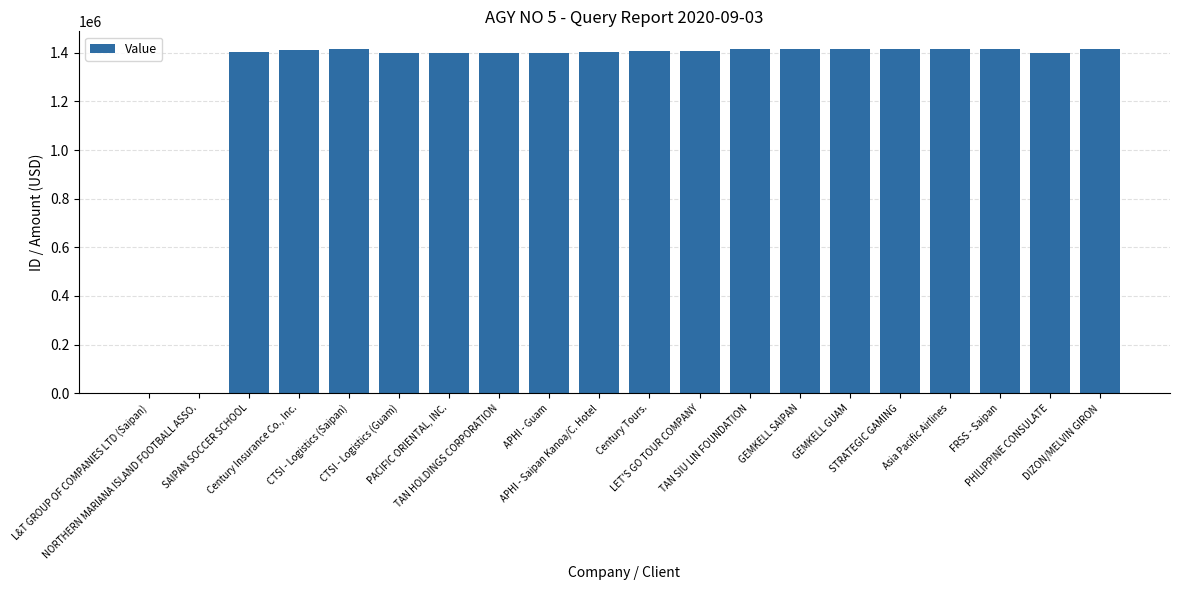

What is the sum of all values?

25364825